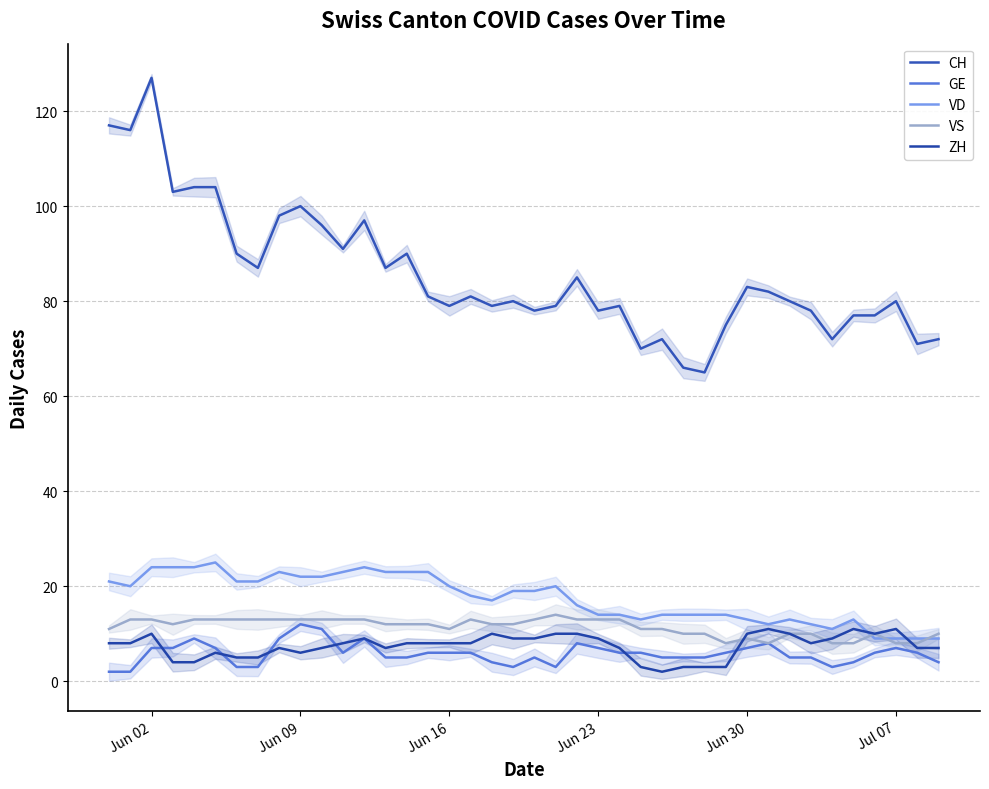

Reading left to right, list all the values displayed in this chart.

CH: 117	116	127	103	104	104	90	87	98	100	96	91	97	87	90	81	79	81	79	80	78	79	85	78	79	70	72	66	65	75	83	82	80	78	72	77	77	80	71	72
GE: 2	2	7	7	9	7	3	3	9	12	11	6	9	5	5	6	6	6	4	3	5	3	8	7	6	6	5	5	5	6	7	8	5	5	3	4	6	7	6	4
VD: 21	20	24	24	24	25	21	21	23	22	22	23	24	23	23	23	20	18	17	19	19	20	16	14	14	13	14	14	14	14	13	12	13	12	11	13	9	9	9	9
VS: 11	13	13	12	13	13	13	13	13	13	13	13	13	12	12	12	11	13	12	12	13	14	13	13	13	11	11	10	10	8	9	8	10	10	8	8	10	8	8	10
ZH: 8	8	10	4	4	6	5	5	7	6	7	8	9	7	8	8	8	8	10	9	9	10	10	9	7	3	2	3	3	3	10	11	10	8	9	11	10	11	7	7